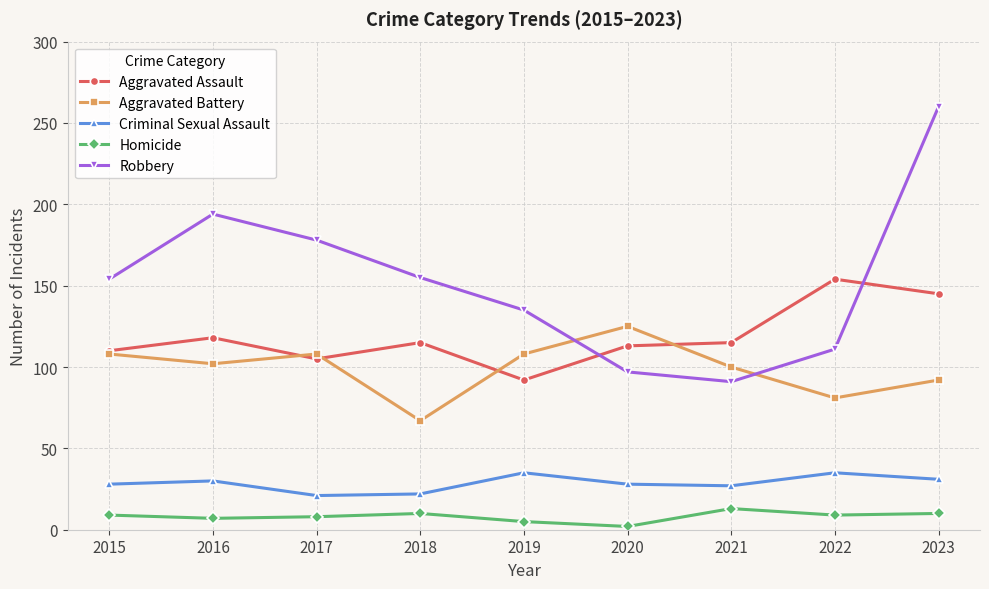

What is the total value across all series at 2016?

451